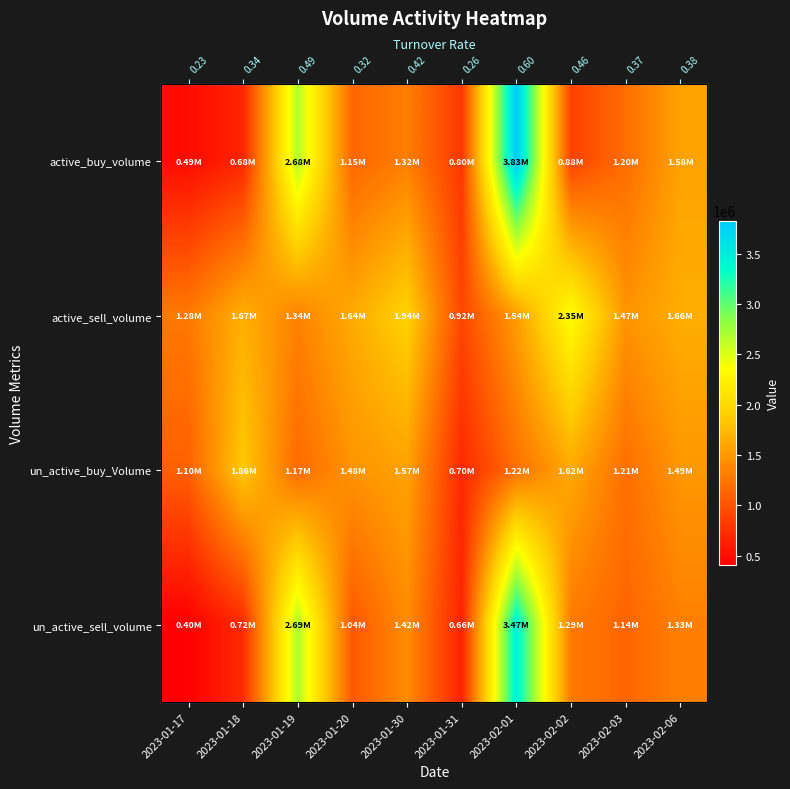

Rank the categories by un_active_buy_Volume value from lowest to highest.

2023-01-31, 2023-01-17, 2023-01-19, 2023-02-03, 2023-02-01, 2023-01-20, 2023-02-06, 2023-01-30, 2023-02-02, 2023-01-18